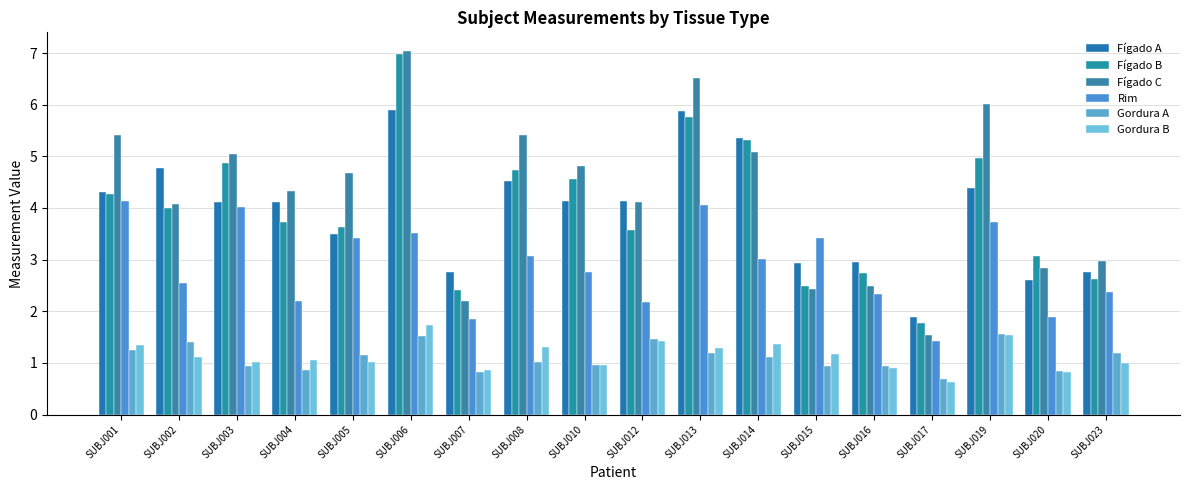

What is the minimum value for Fígado A?

1.9